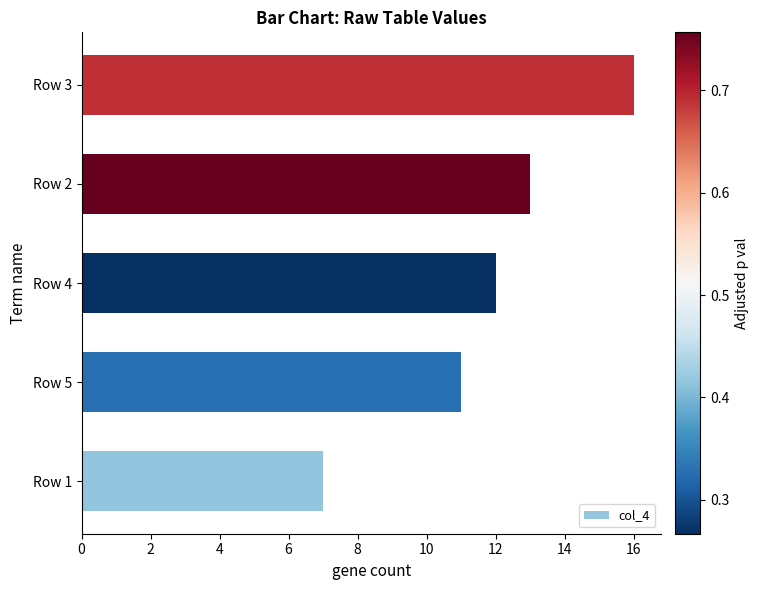

How many data points are less than 12?

2